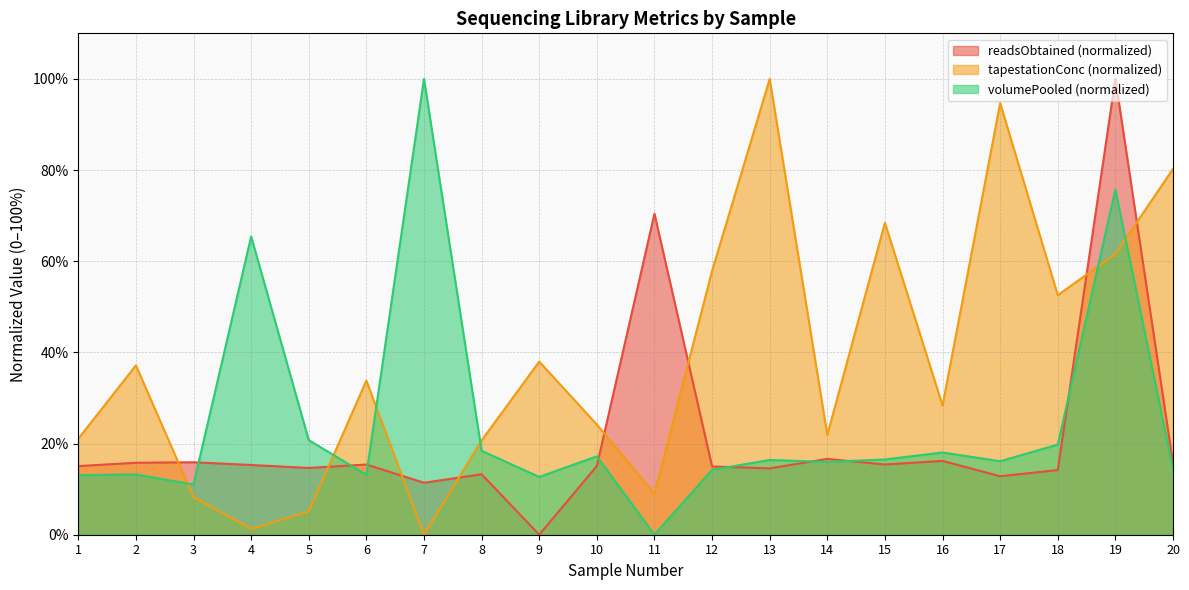

What is the difference between the volumePooled values at 7 and 4?

34.6